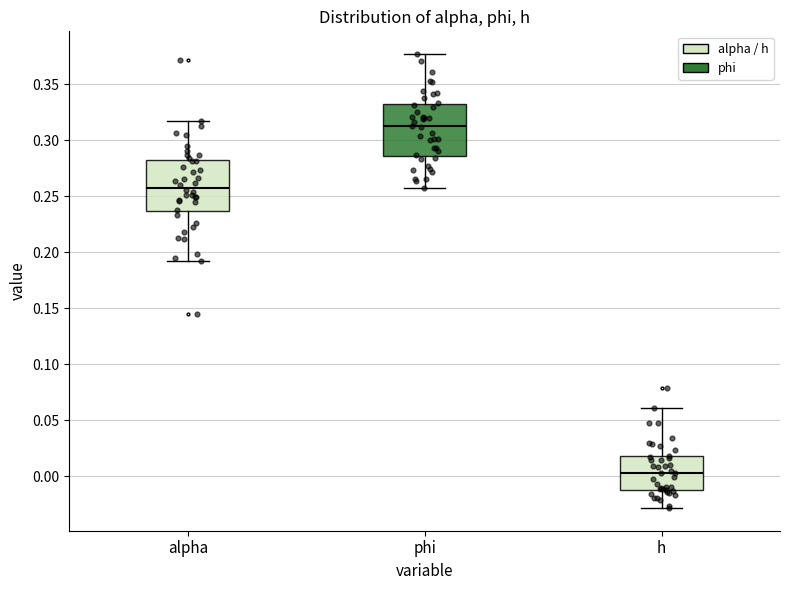

Reading left to right, transcribe this box plot: for each box, give where its median line is, the range the box spans, and where its two whiskers end, as read against the y-axis. The values are not printed on the chart, so give them approximately, as read against the axis.

alpha: median 0.260, box 0.235 to 0.280, whiskers 0.190 to 0.315
phi: median 0.315, box 0.285 to 0.330, whiskers 0.255 to 0.375
h: median 0.005, box -0.010 to 0.015, whiskers -0.030 to 0.060